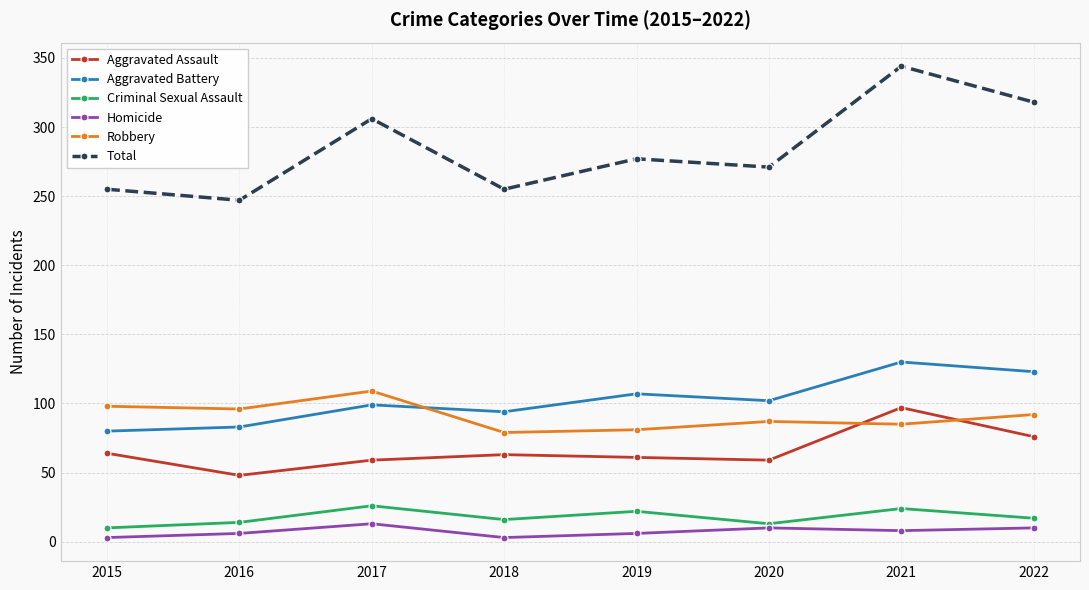

At 2019, list the series in order from smallest to largest.

Homicide, Criminal Sexual Assault, Aggravated Assault, Robbery, Aggravated Battery, Total